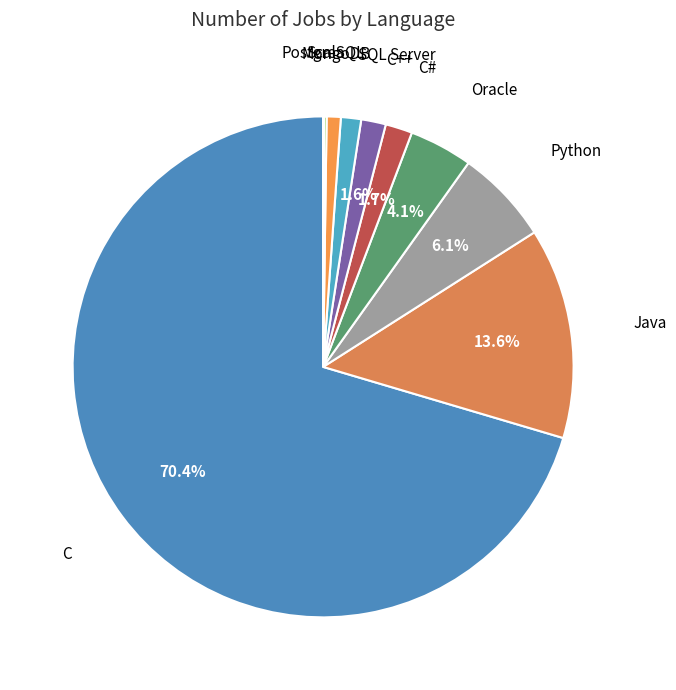

Is the sum of C++ and Oracle greater than half?

No